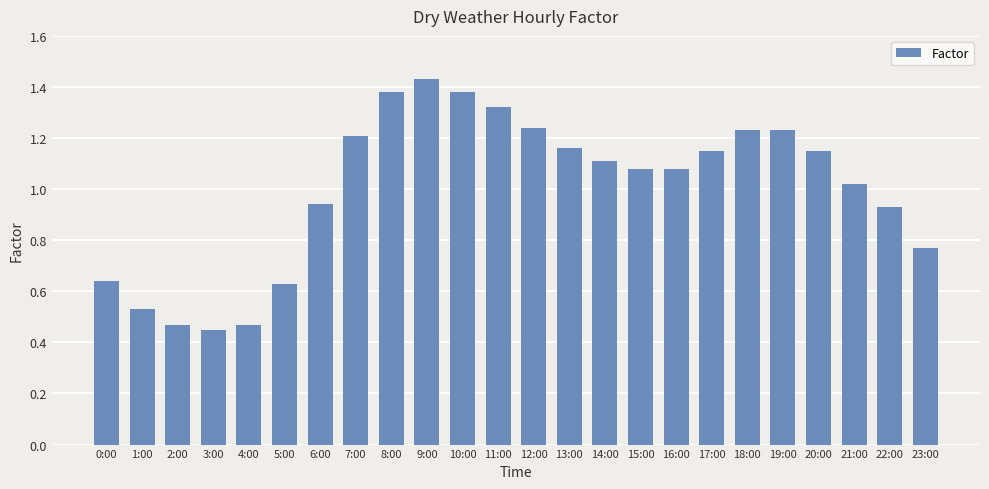

What is the label of the 24th bar from the left?

23:00